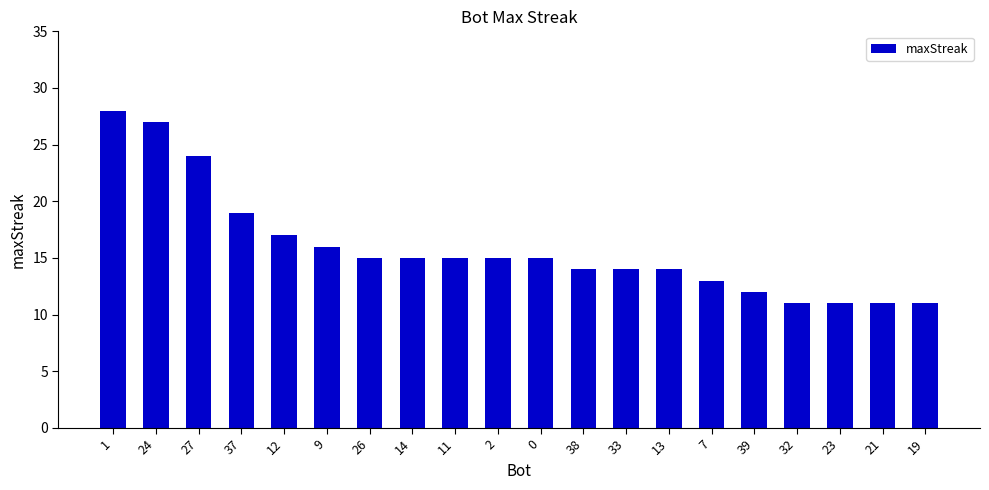

What value does the data have at 7, to the nearest 10?

10